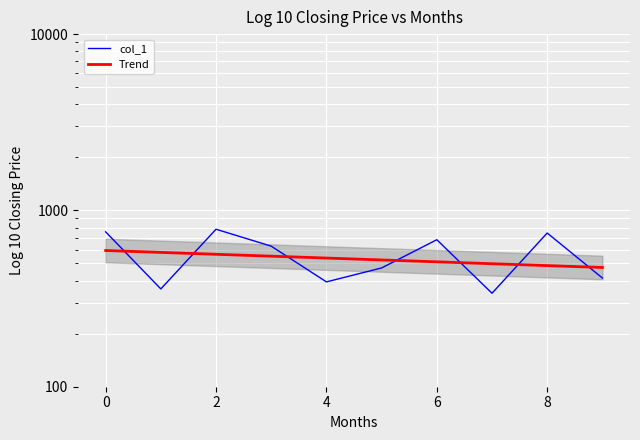

Is it true that the value at 2 is 782.1?

True